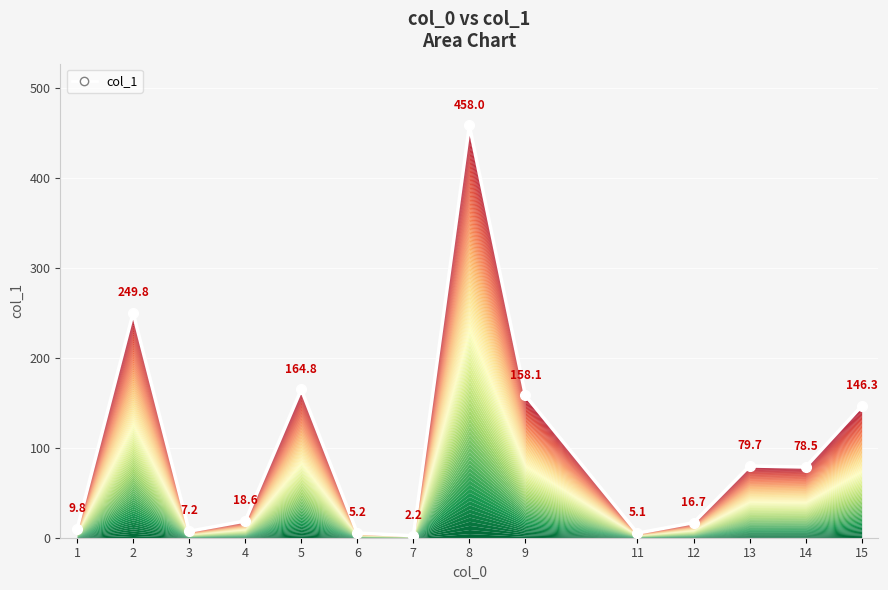

What is the value of the 1st point from the left?

9.8